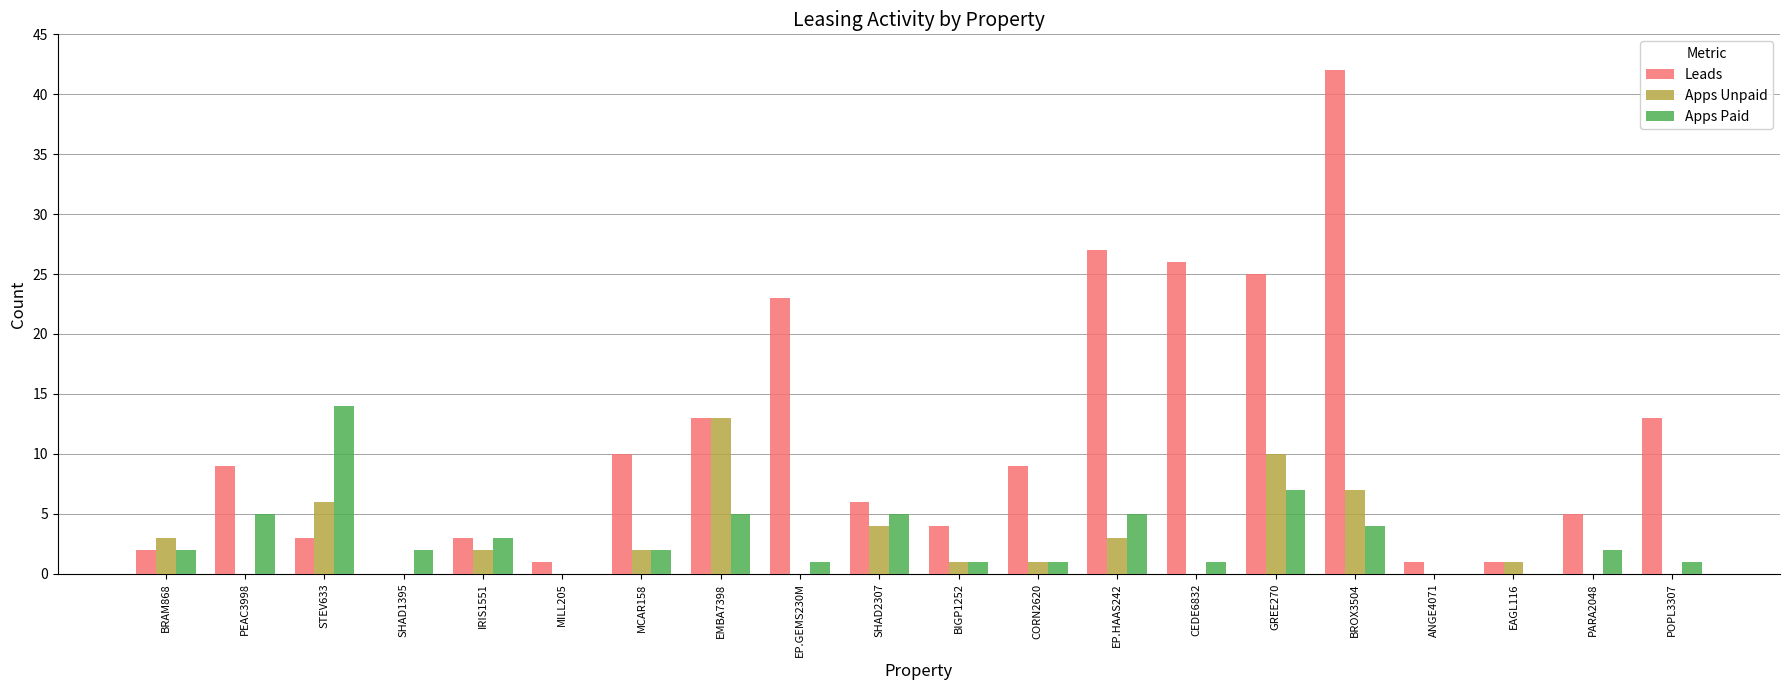

At which label is Apps Paid closest to 7?

GREE270